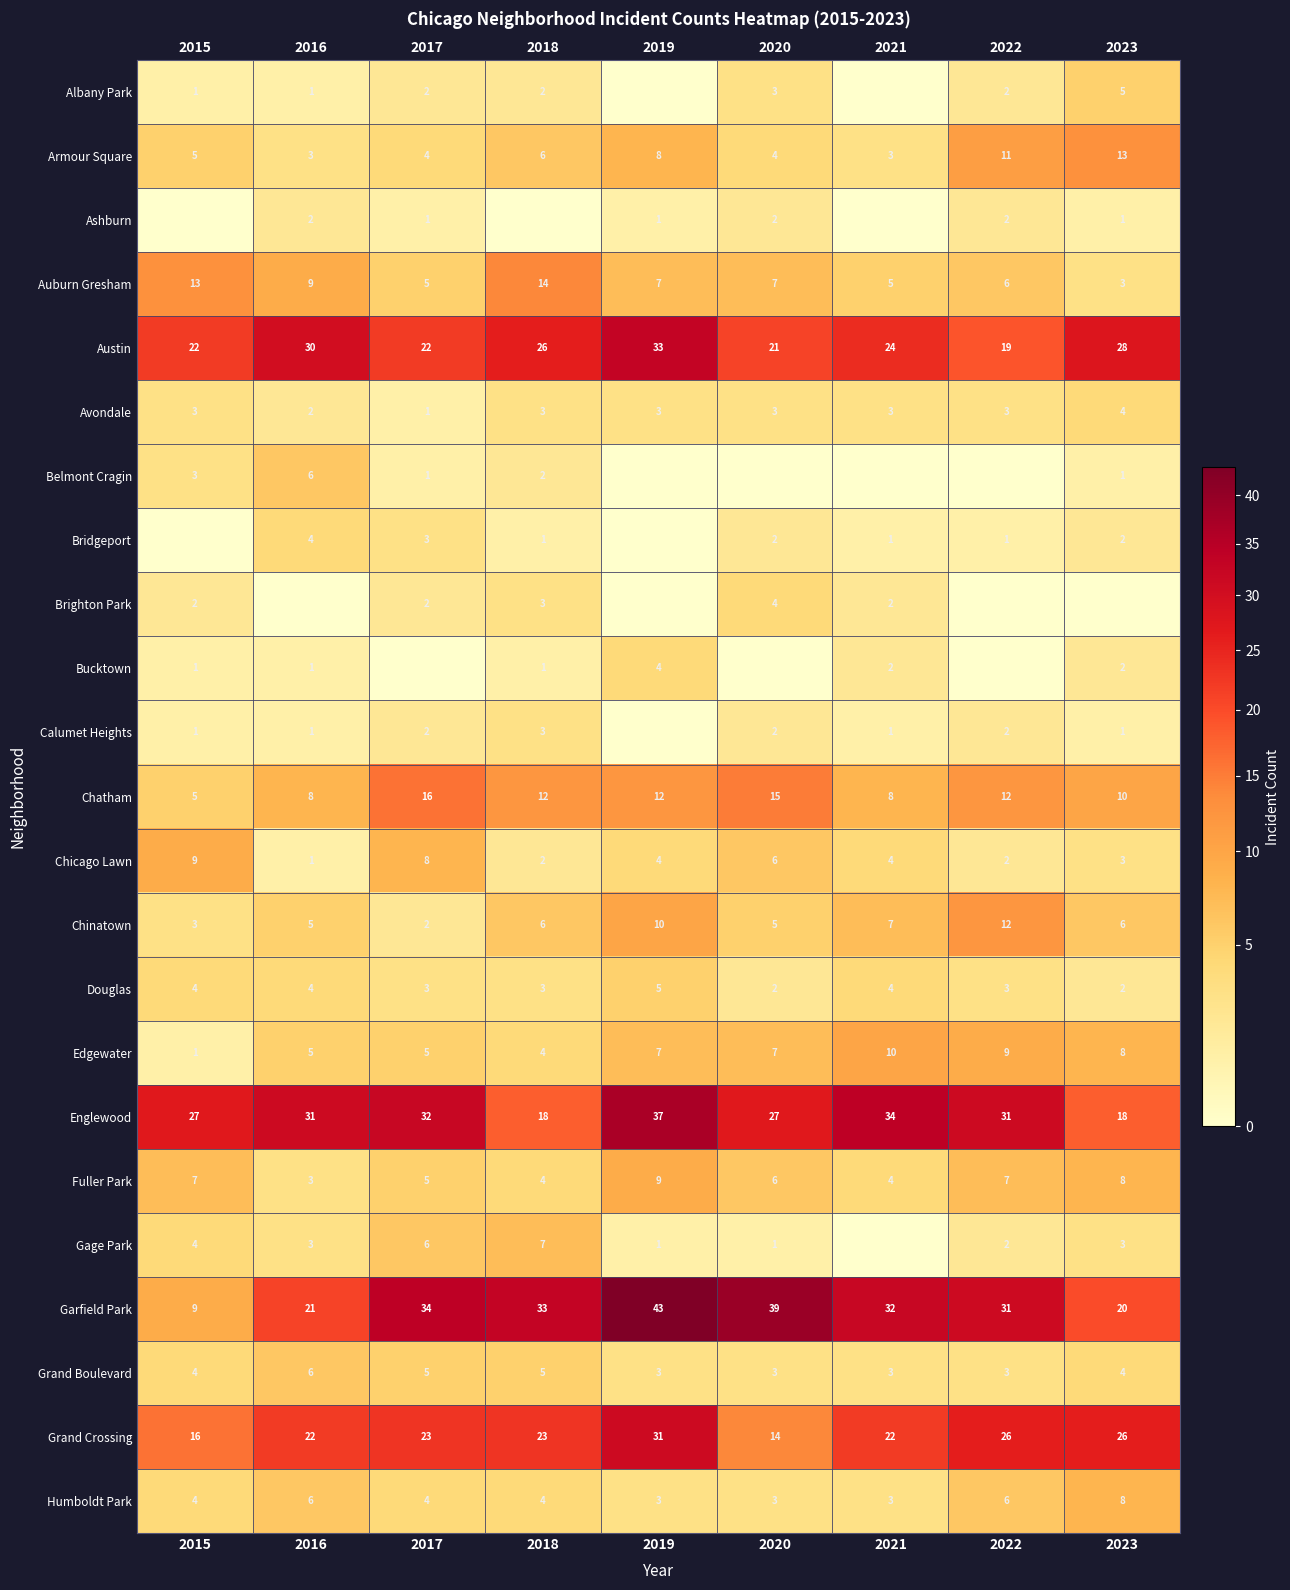

At which label does Chinatown reach its peak?

2022